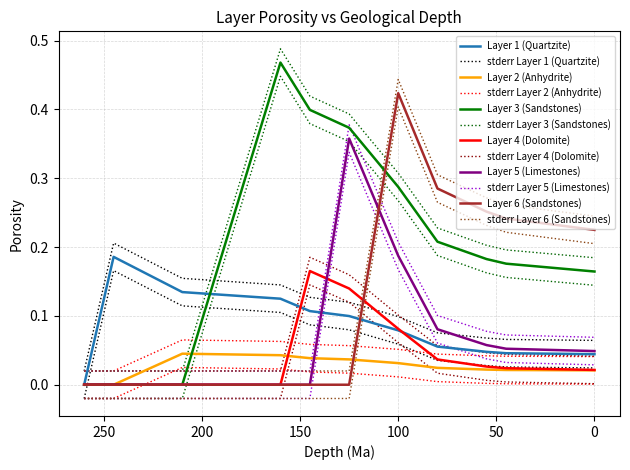

Read the Layer 6 (Sandstones) value at 0.

0.2